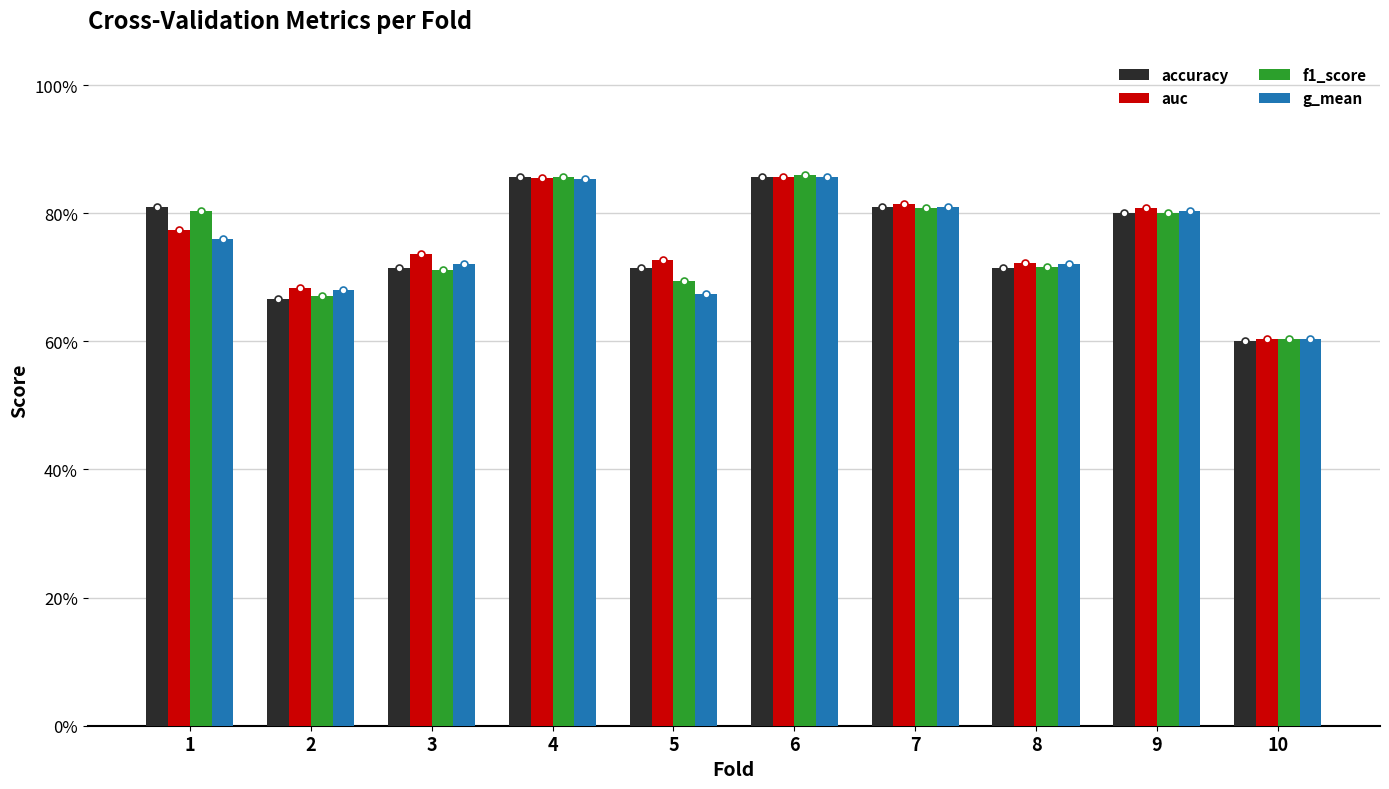

Reading right to left, extract all data points from this chart.

accuracy: 10=0.6	9=0.8	8=0.7	7=0.8	6=0.9	5=0.7	4=0.9	3=0.7	2=0.7	1=0.8
auc: 10=0.6	9=0.8	8=0.7	7=0.8	6=0.9	5=0.7	4=0.9	3=0.7	2=0.7	1=0.8
f1_score: 10=0.6	9=0.8	8=0.7	7=0.8	6=0.9	5=0.7	4=0.9	3=0.7	2=0.7	1=0.8
g_mean: 10=0.6	9=0.8	8=0.7	7=0.8	6=0.9	5=0.7	4=0.9	3=0.7	2=0.7	1=0.8